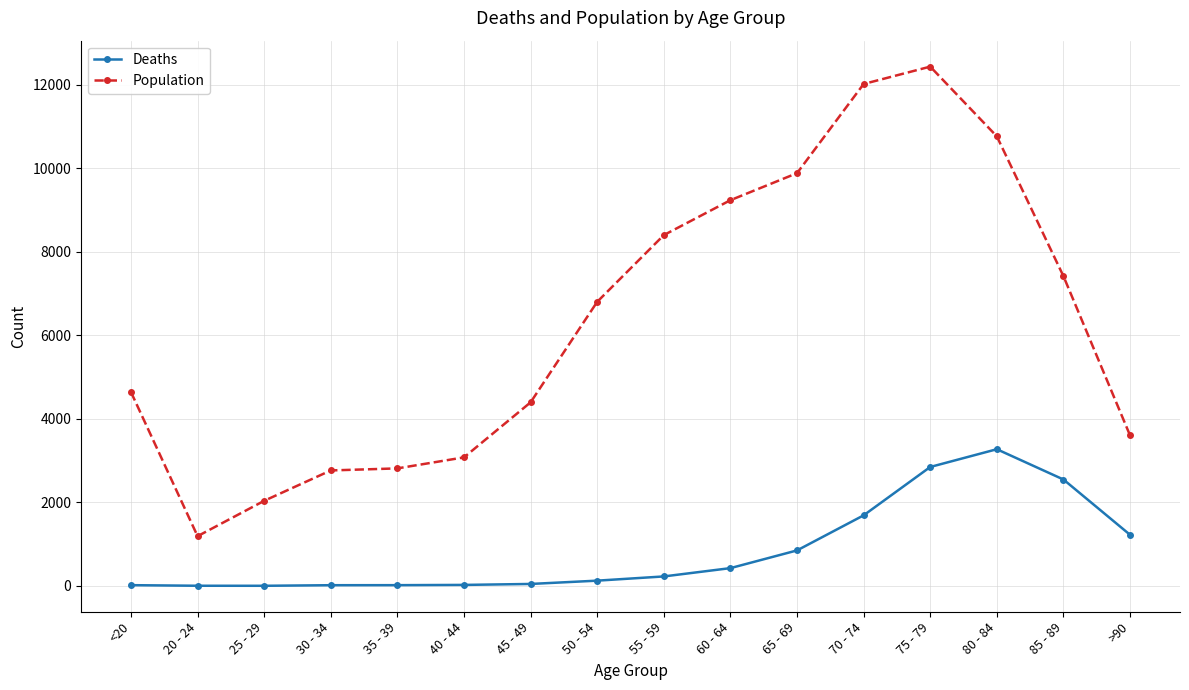

In Population, how many points are higher than both neighbors (excluding endpoints)?

1